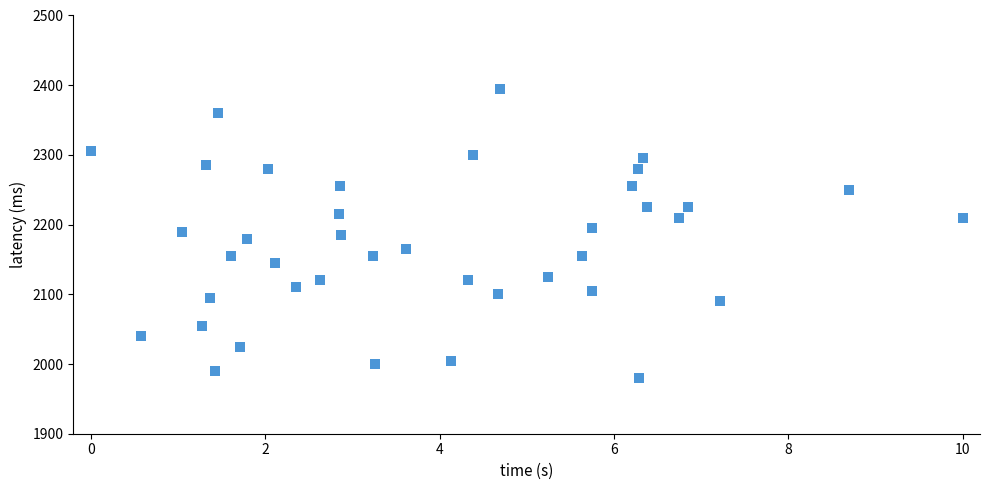

What is the range of Y values (max minus min)?

415